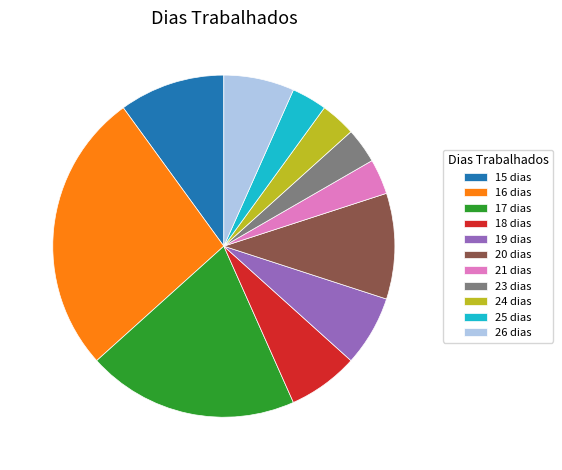

What is the ratio of the value at 20 to the value at 15?

1.0